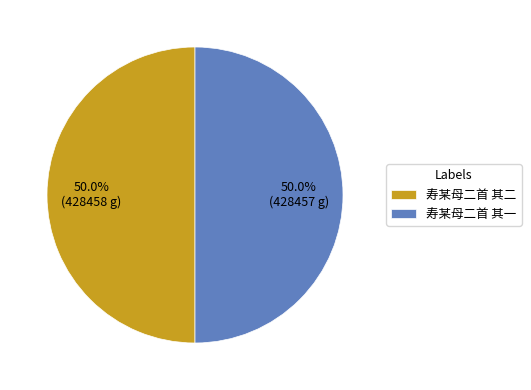

What is the total percentage of 寿某母二首 其二 and 寿某母二首 其一?

100.0%